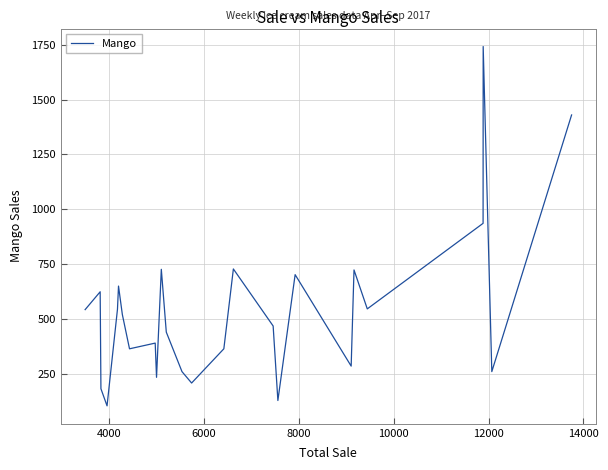

What is the maximum value shown in the chart?

1742.0